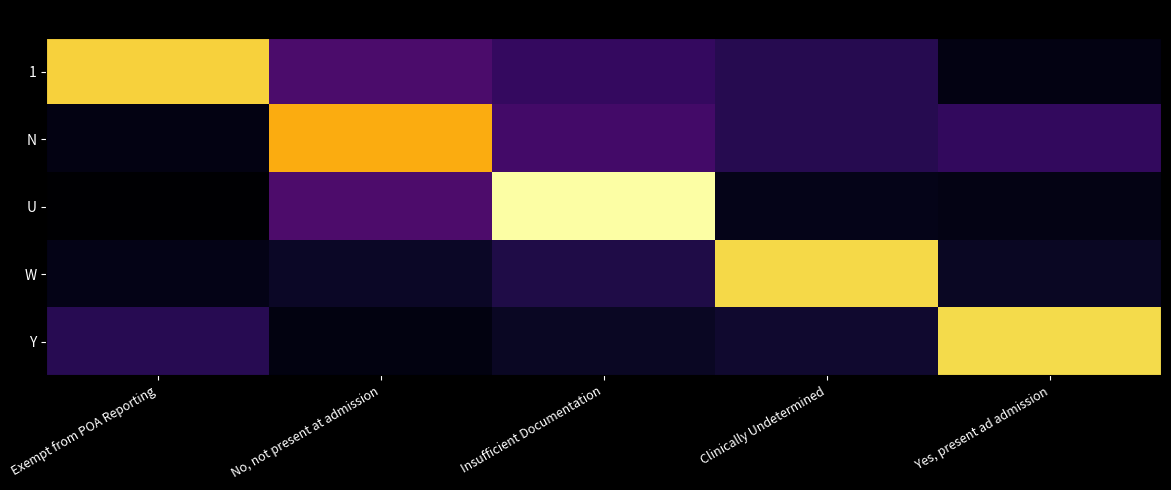

Which series changed the most between Insufficient Documentation and Clinically Undetermined?

U